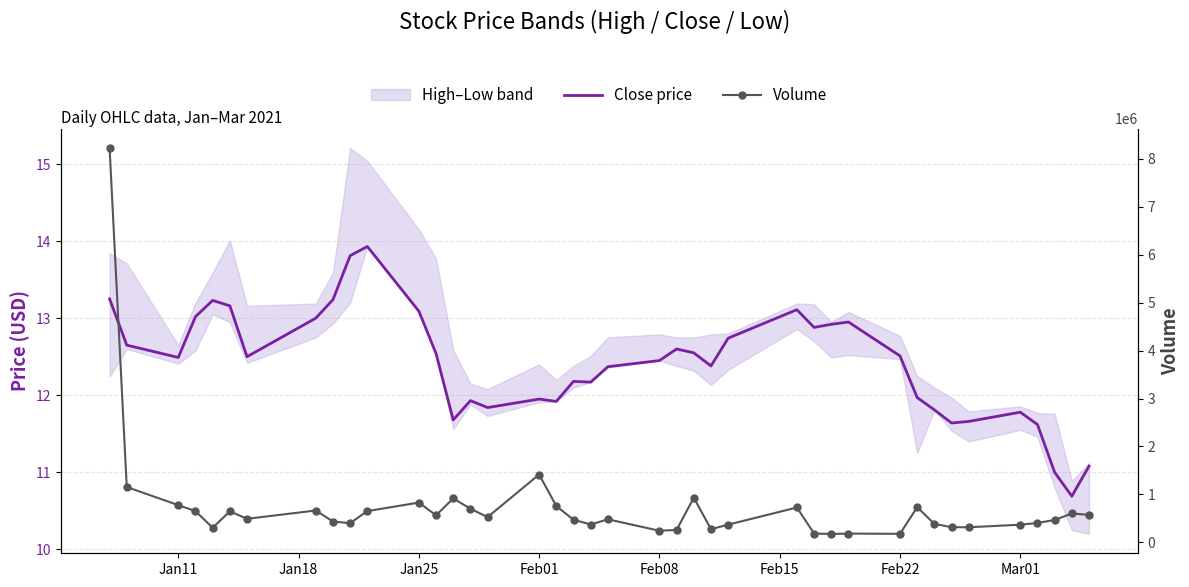

List the series in order of their overall mean, lowest first.

Close price, Volume